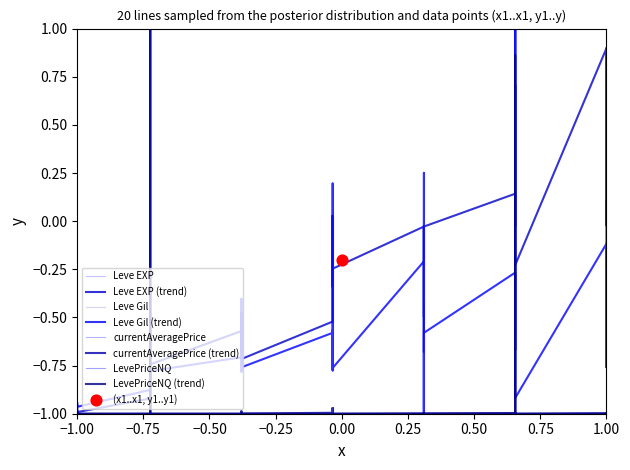

Which series has the largest total across all categories?

Leve EXP